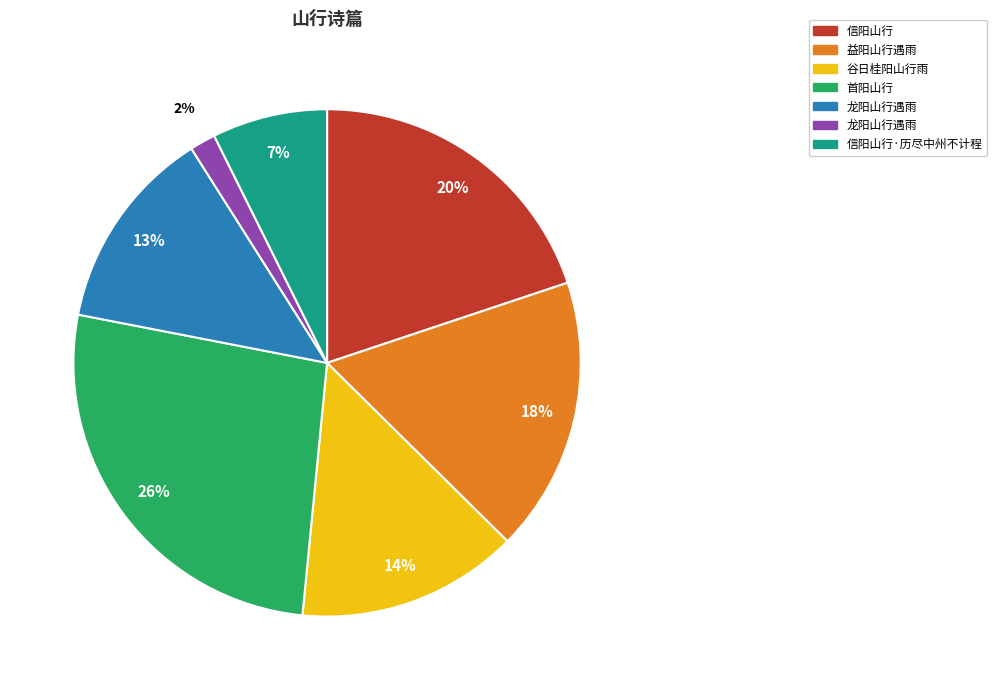

To the nearest percent, what is the average slice percentage?

14%